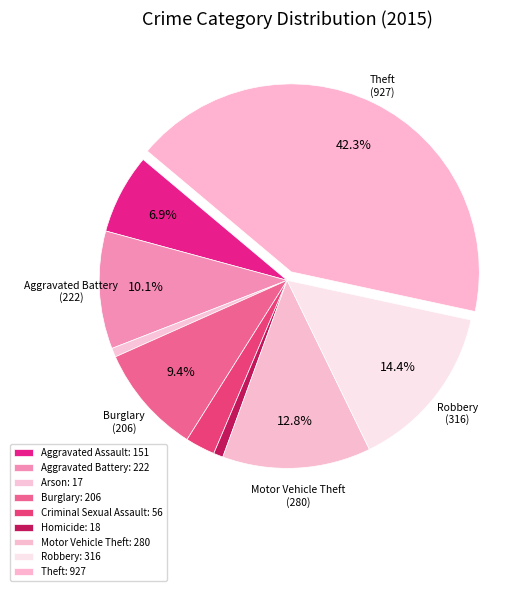

Count the number of slices in the pie.

9